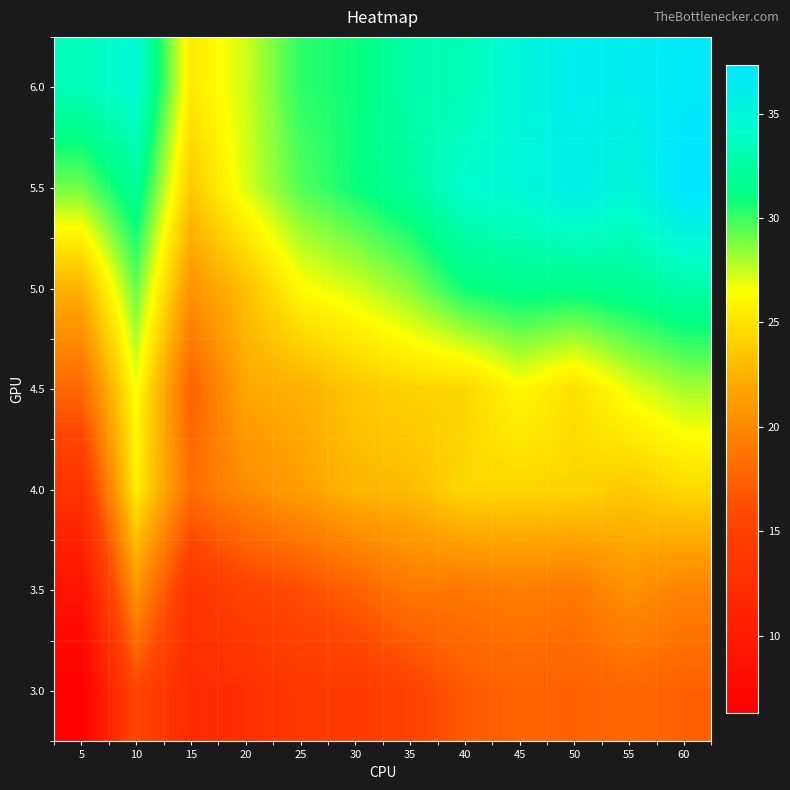

Which has a higher value, 55 or 45?

55